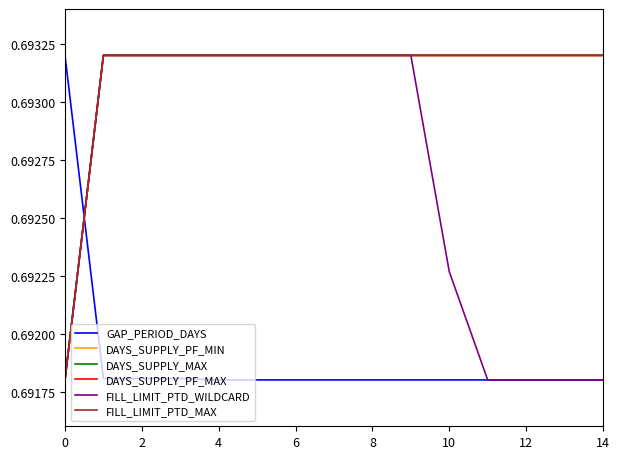

Does the chart display data point markers on the line(s)?

No